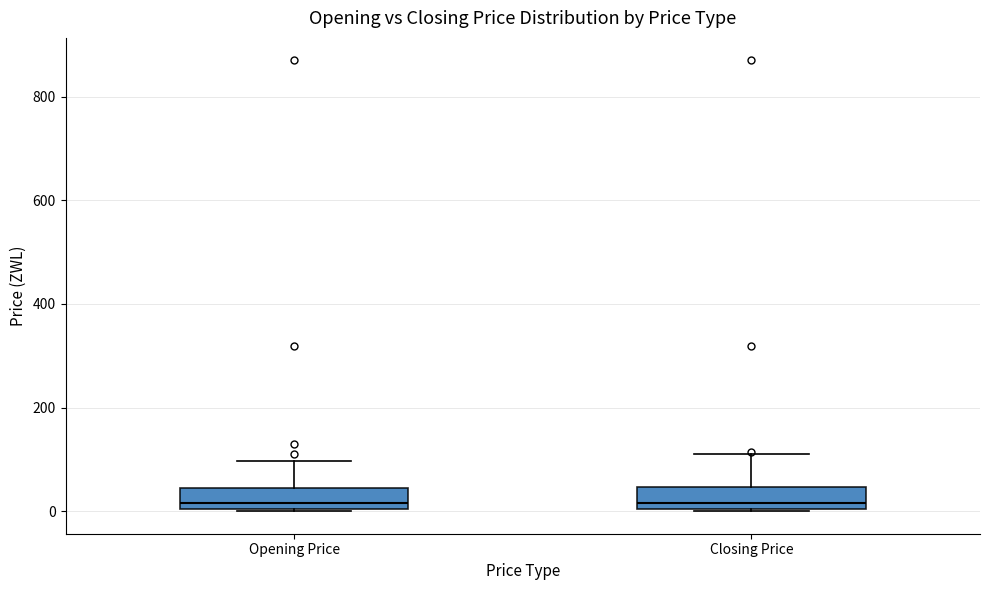

Where is the lower edge of the box for Opening Price on the y-axis? The values are not printed on the chart, so give them approximately, as read against the axis.

0